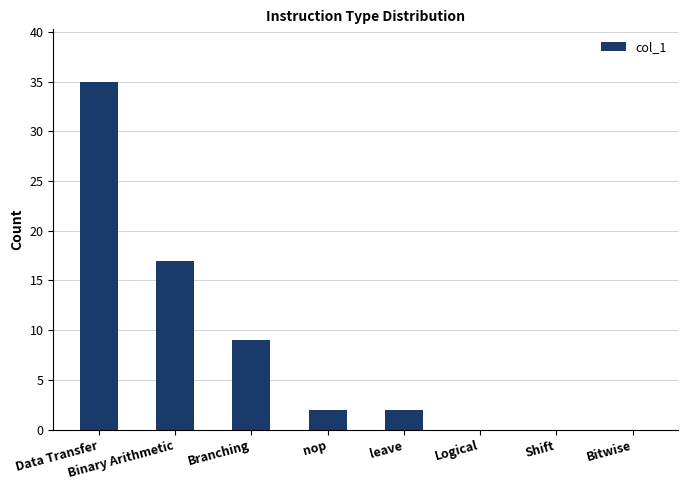

Which label corresponds to the largest value in the chart?

Data Transfer